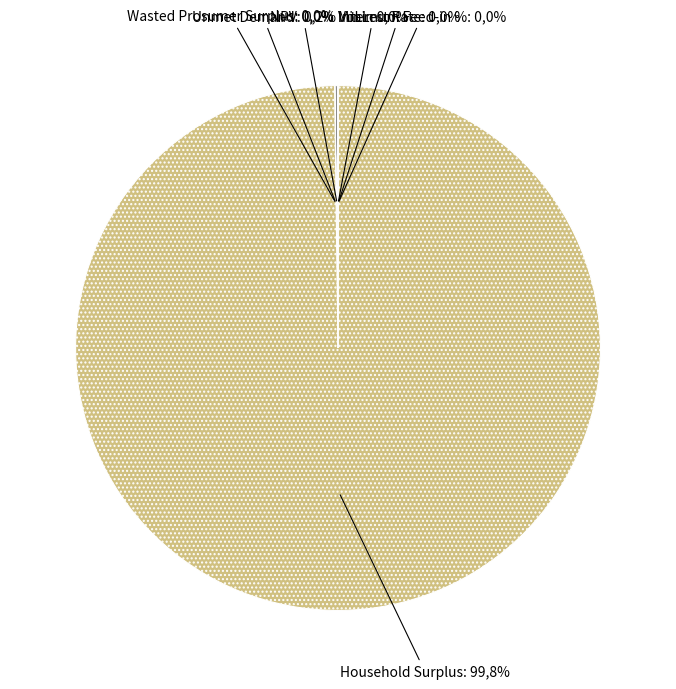

Between Minimum Feed-in % and NPV, which is larger?

NPV